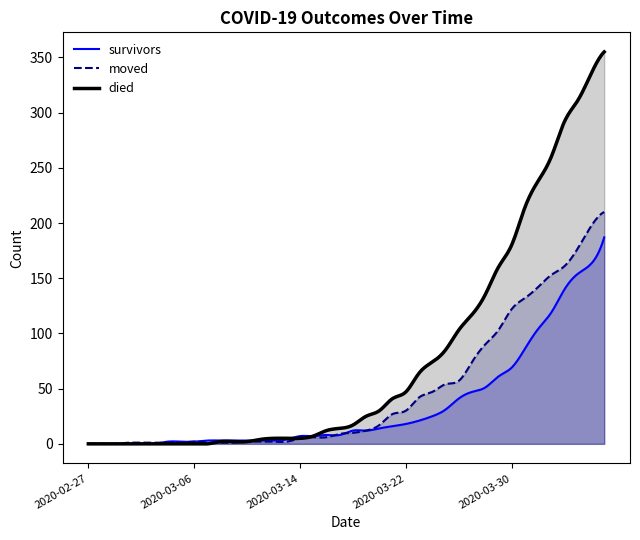

Where is the first local maximum for moved?

2020-03-06